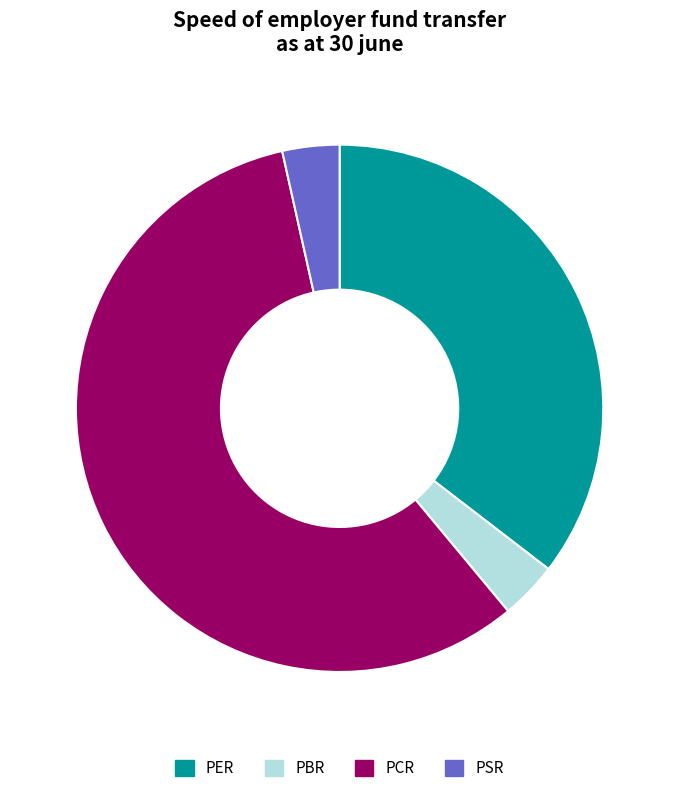

Does PER account for over 50% of the chart?

No